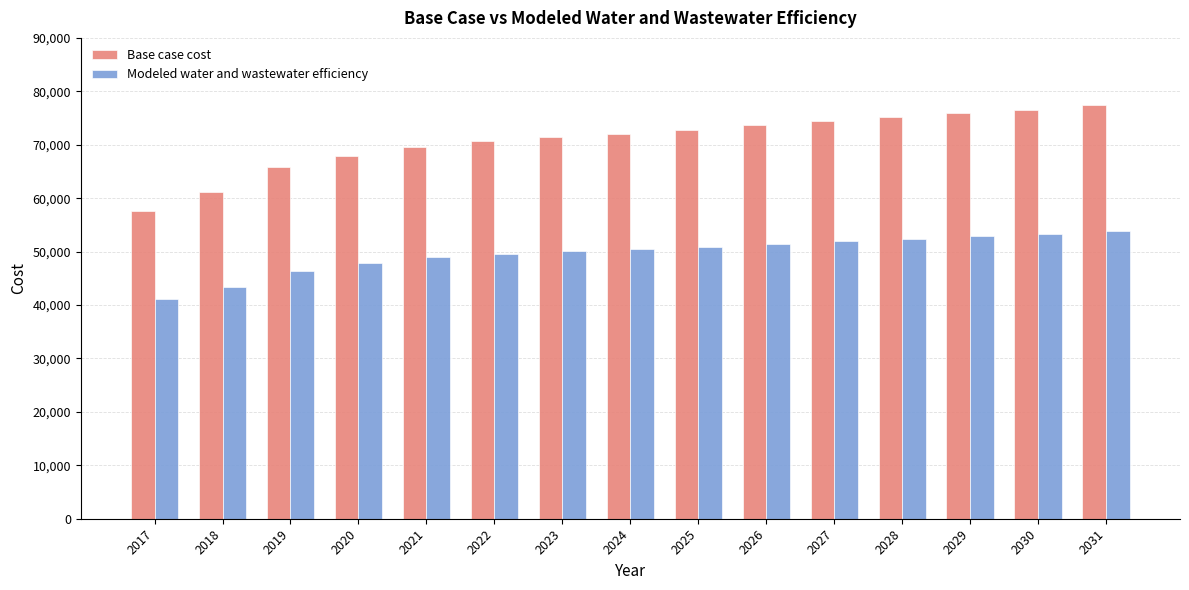

What value does the Base case cost series have at 2020?

67967.5